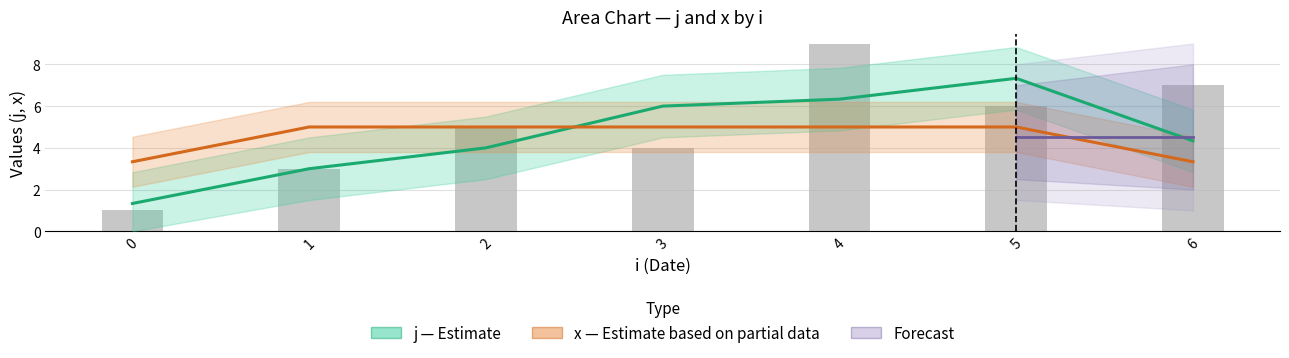

Does the chart contain stacked bars?

No